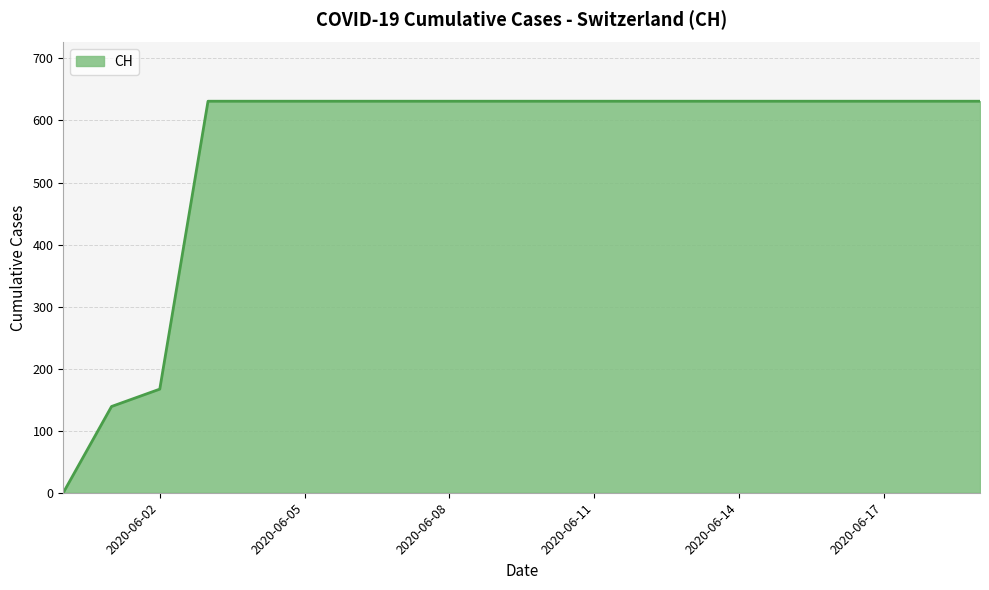

Reading right to left, extract all data points from this chart.

631	631	631	631	631	631	631	631	631	631	631	631	631	631	631	631	631	167	139	0